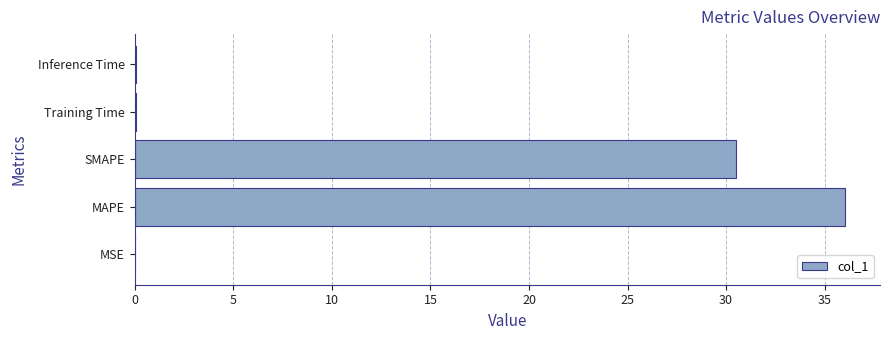

Which has a higher value, MAPE or Training Time?

MAPE